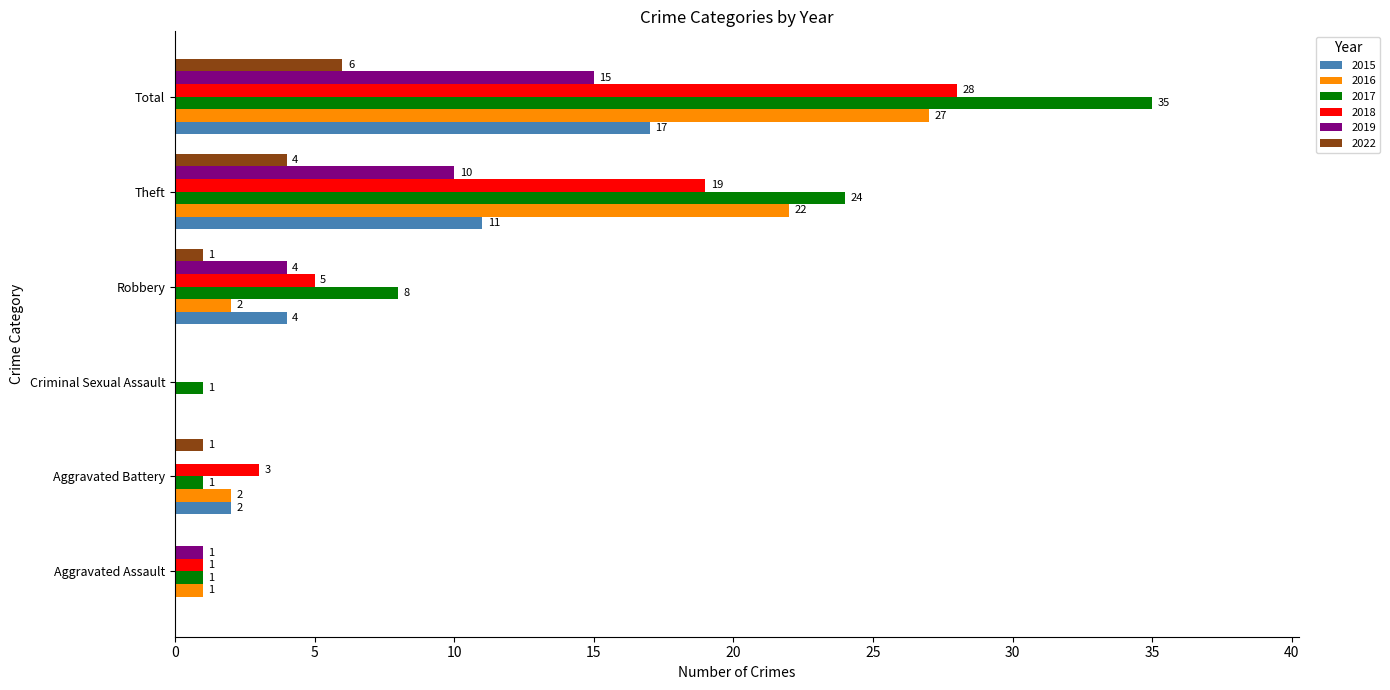

The 2018 series shows 19 at Theft. True or false?

True